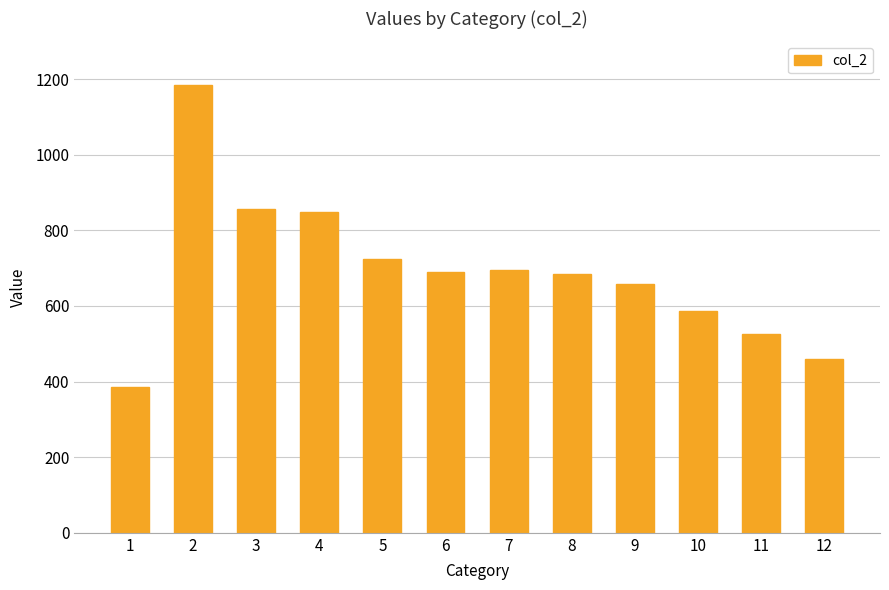

What is the value of the 1st bar from the left?

386